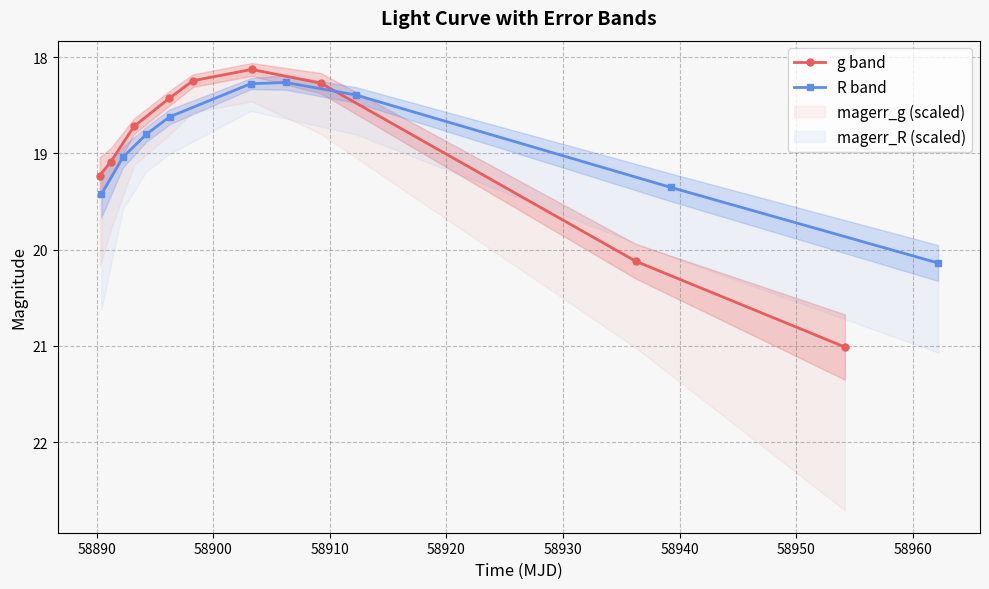

What is the difference between the maximum and minimum values in the R band series?

1.9